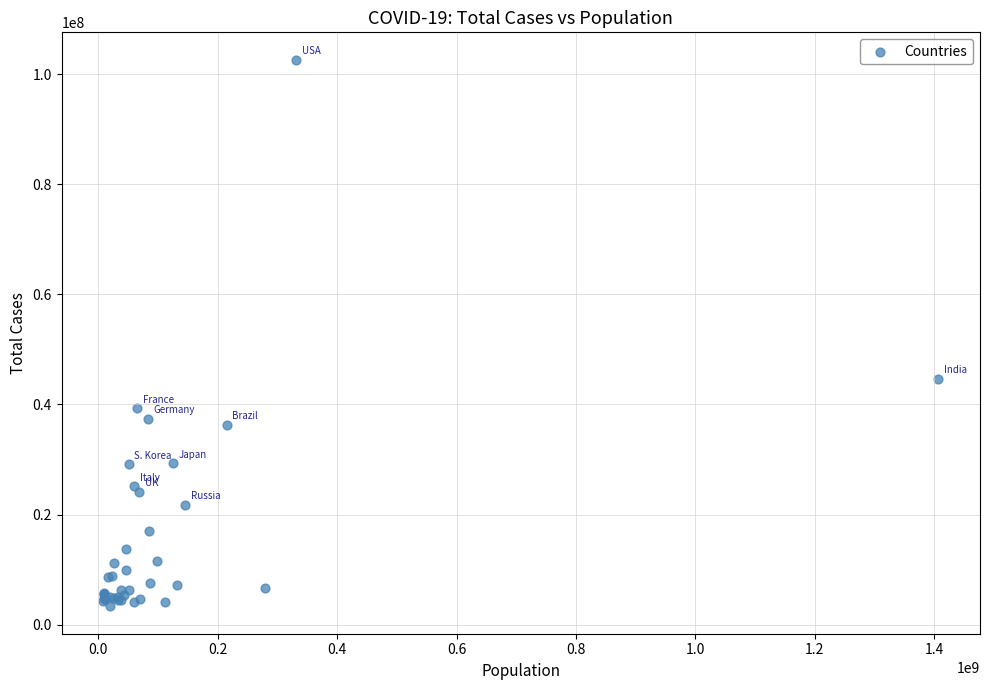

What Y value in the scatter plot is closest to 52988716?

44679905